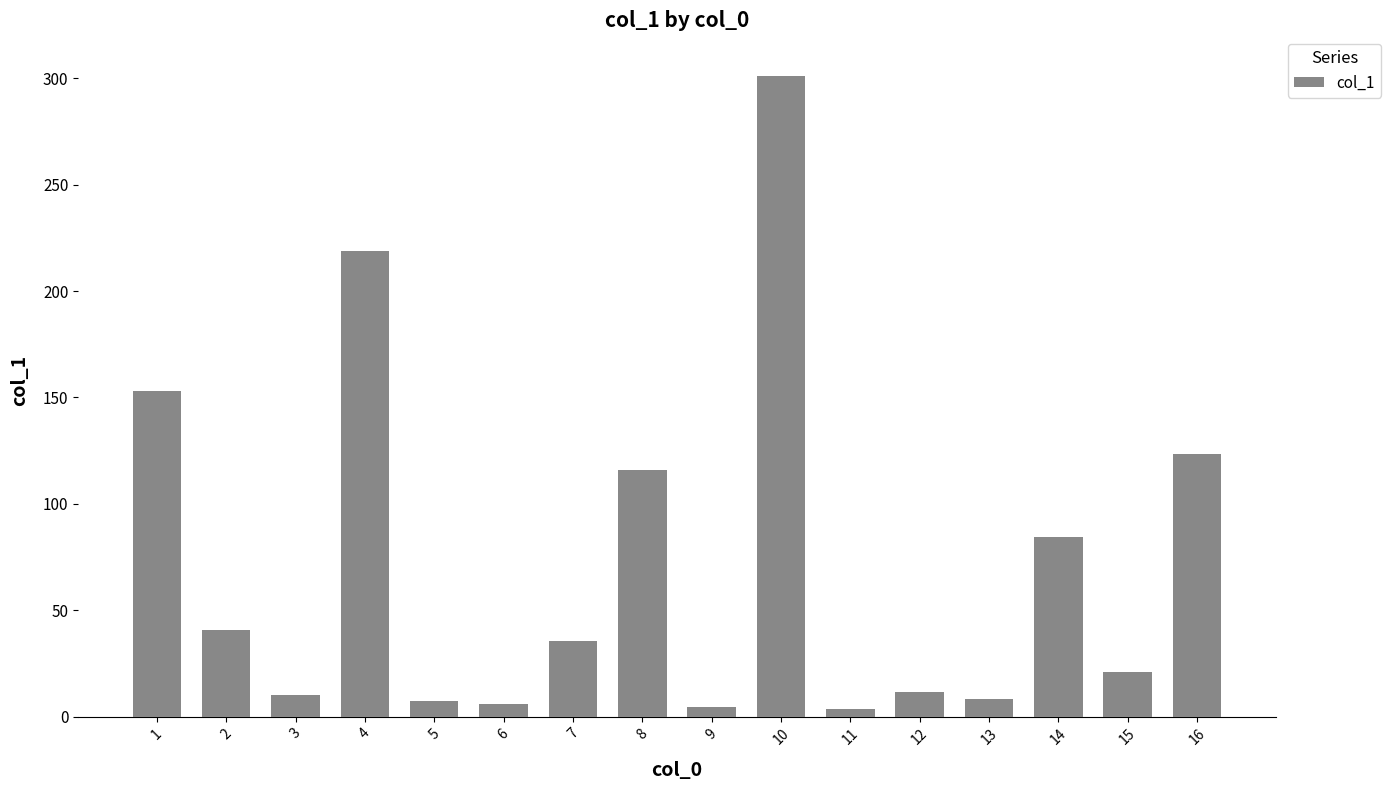

The value at 3 is 9.9. True or false?

True